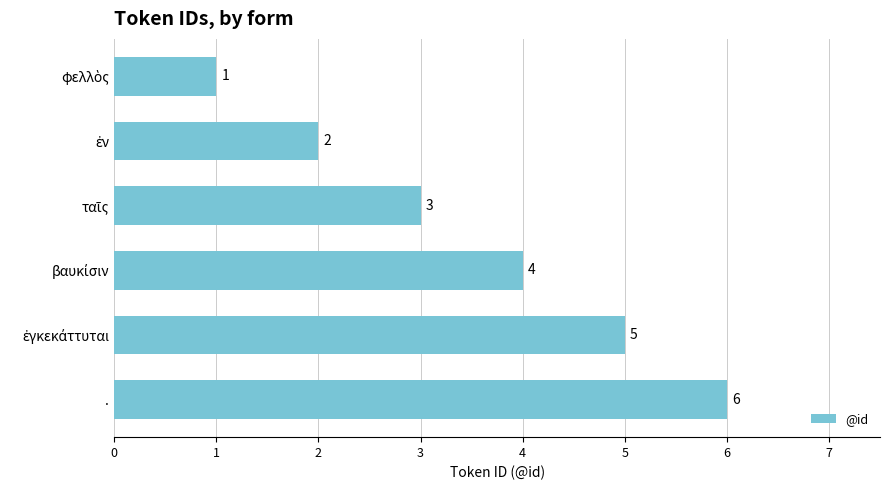

How many values are between 2 and 5?

4